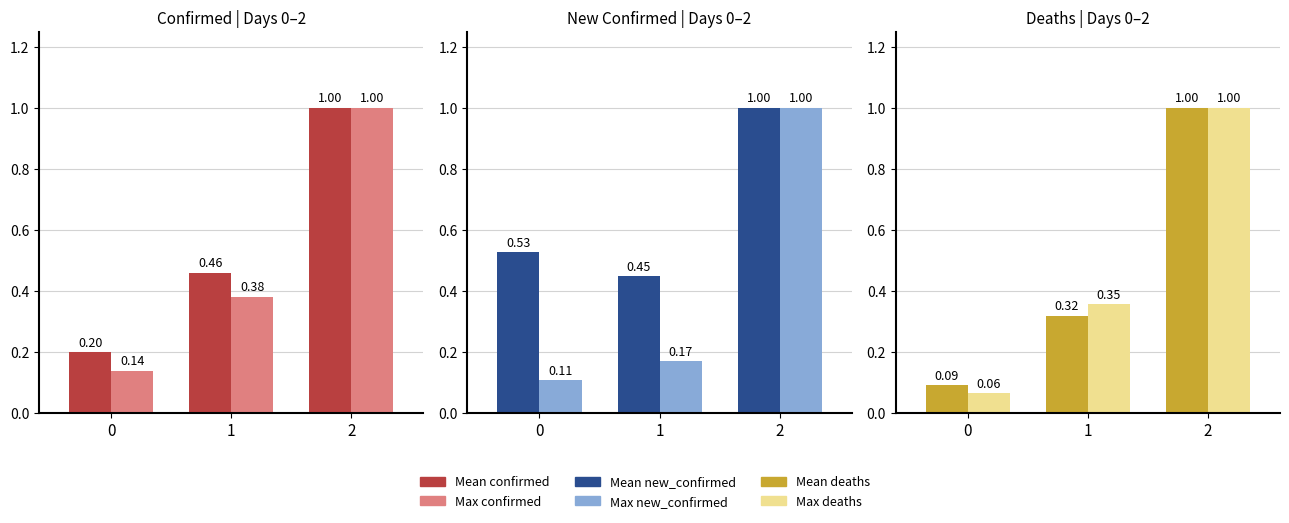

Which series has the widest spread of values?

Max deaths